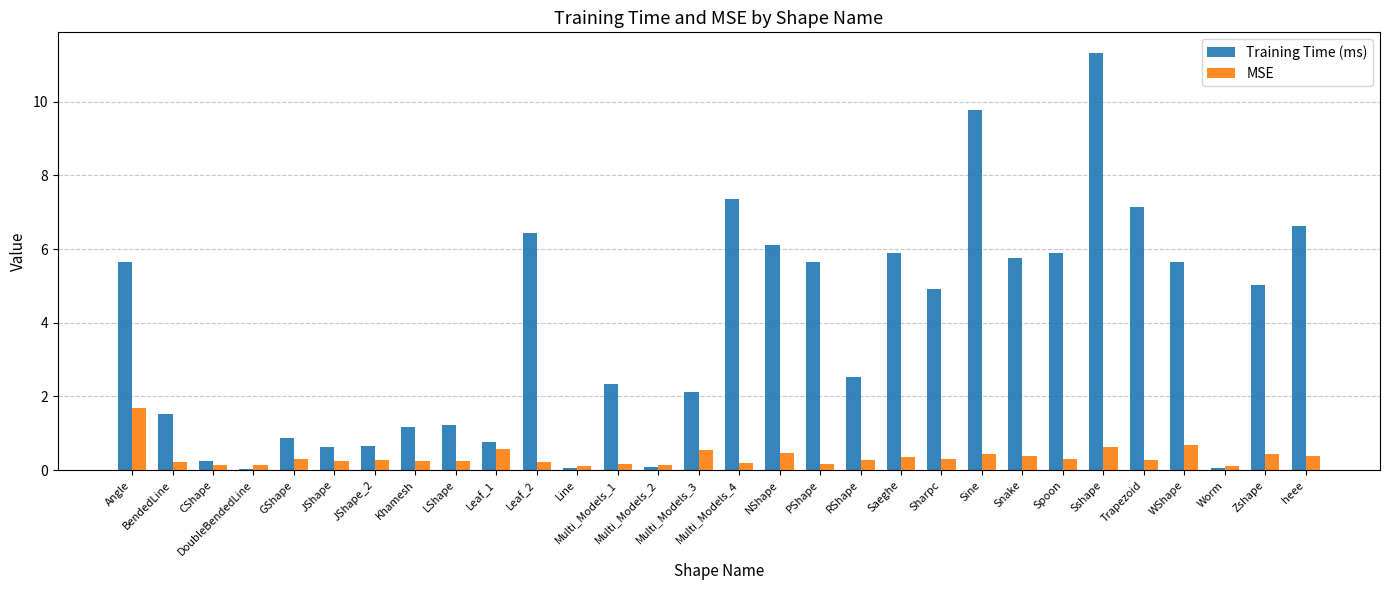

At how many categories does at least one series exceed 1?

21